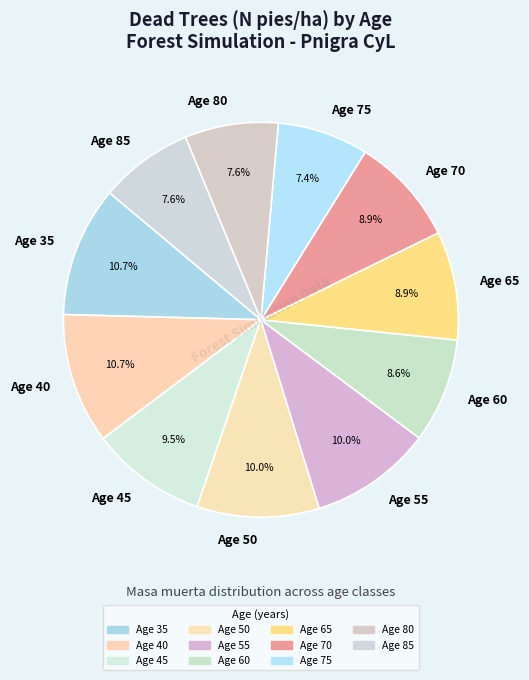

Is there a majority slice in this chart?

No